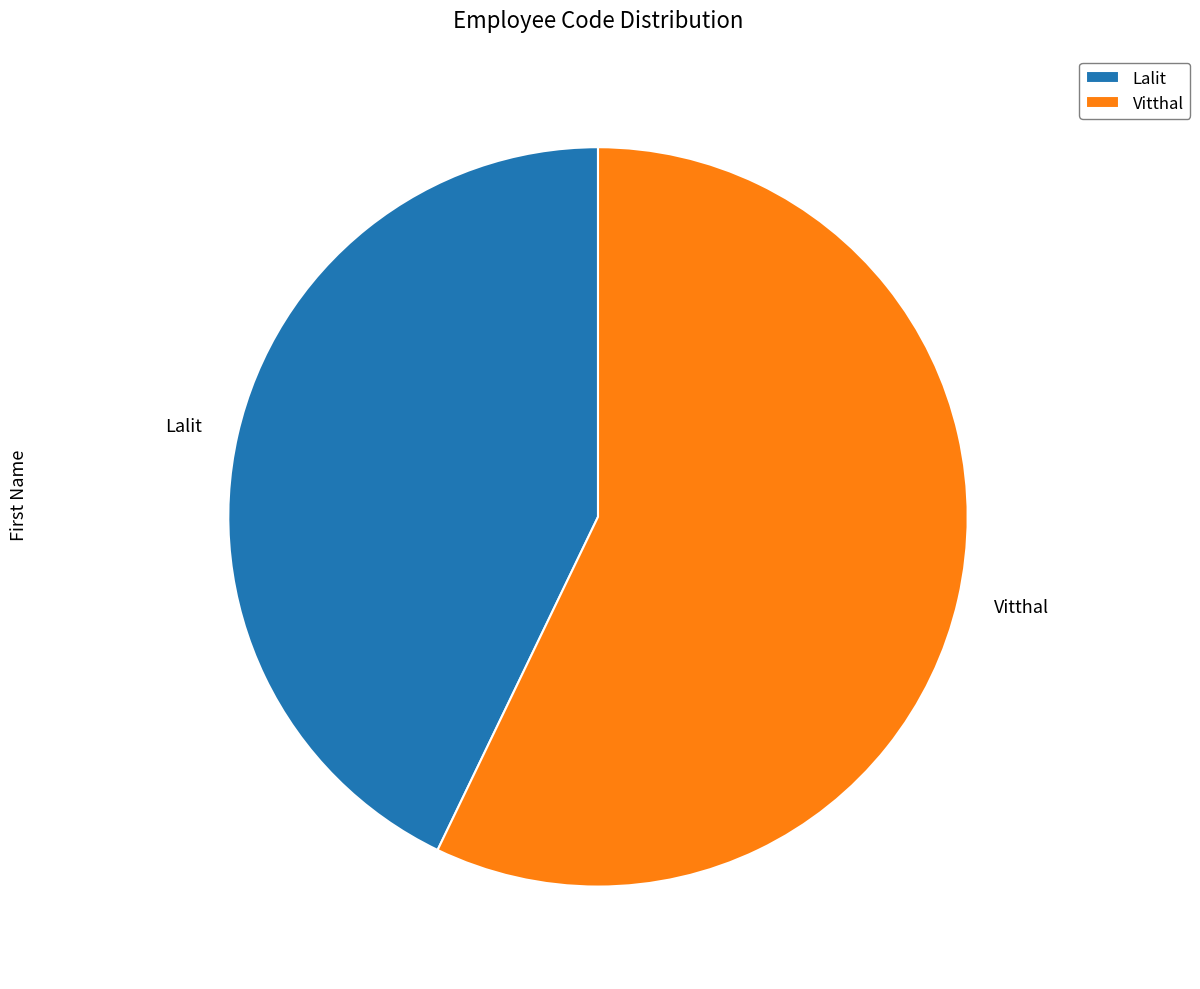

How many slices are in this pie chart?

2